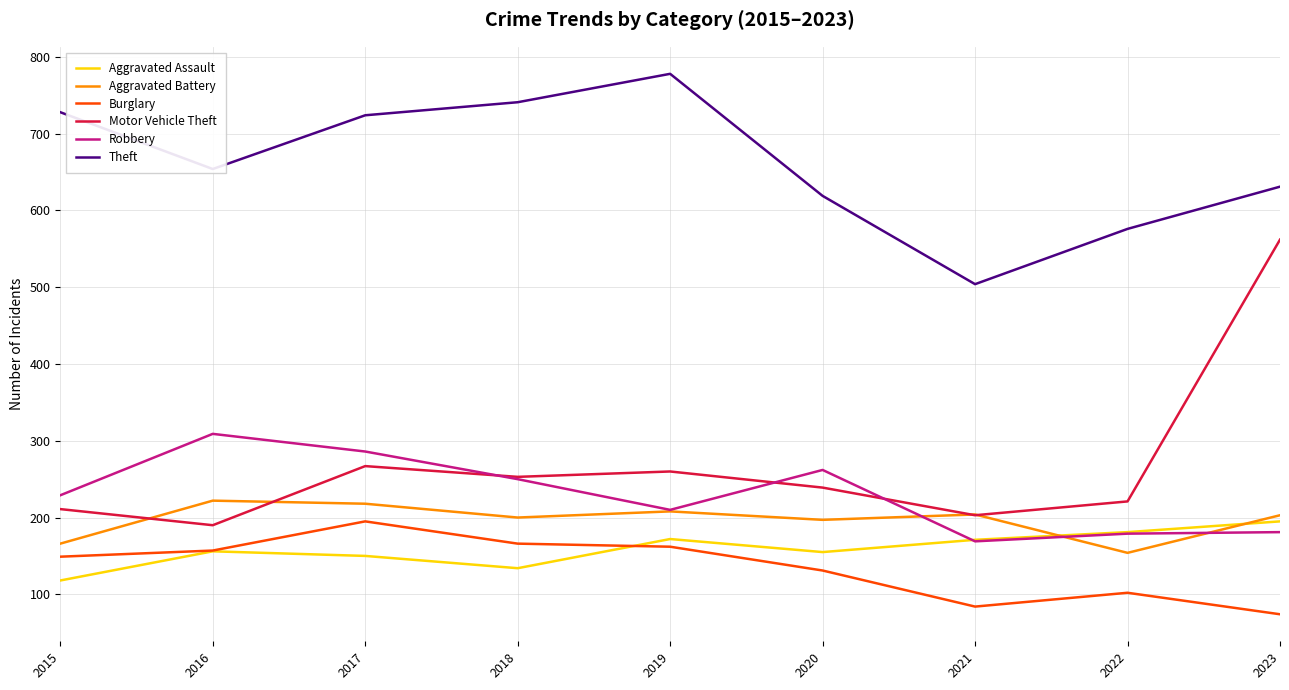

What value does the Burglary series have at 2023?

74